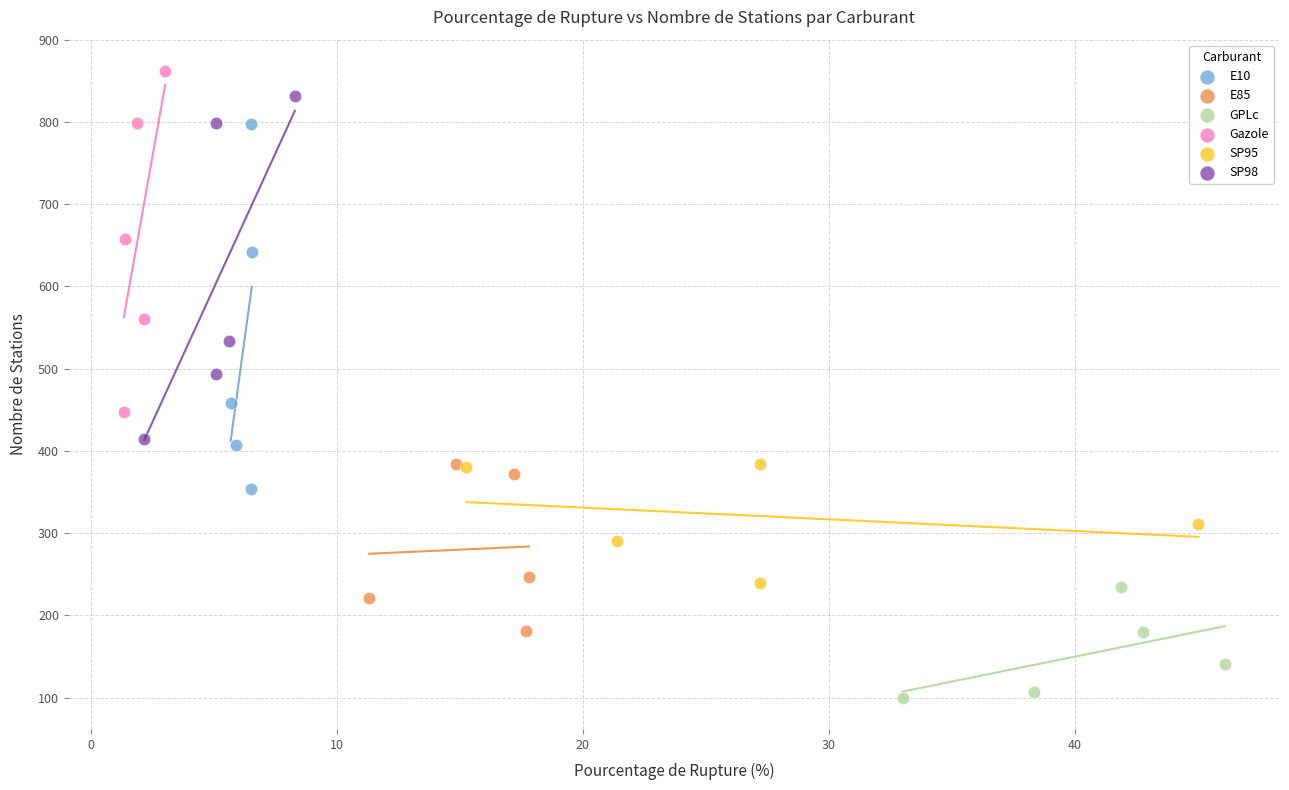

What are all the series names shown in the legend?

E10, E85, GPLc, Gazole, SP95, SP98